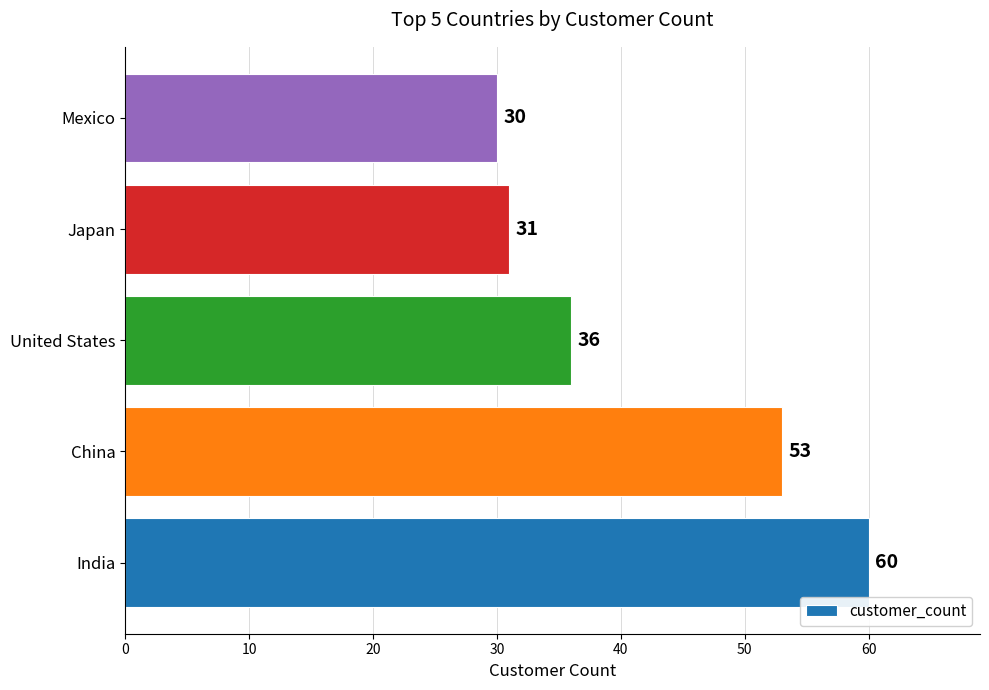

Rank the categories by value from highest to lowest.

India, China, United States, Japan, Mexico